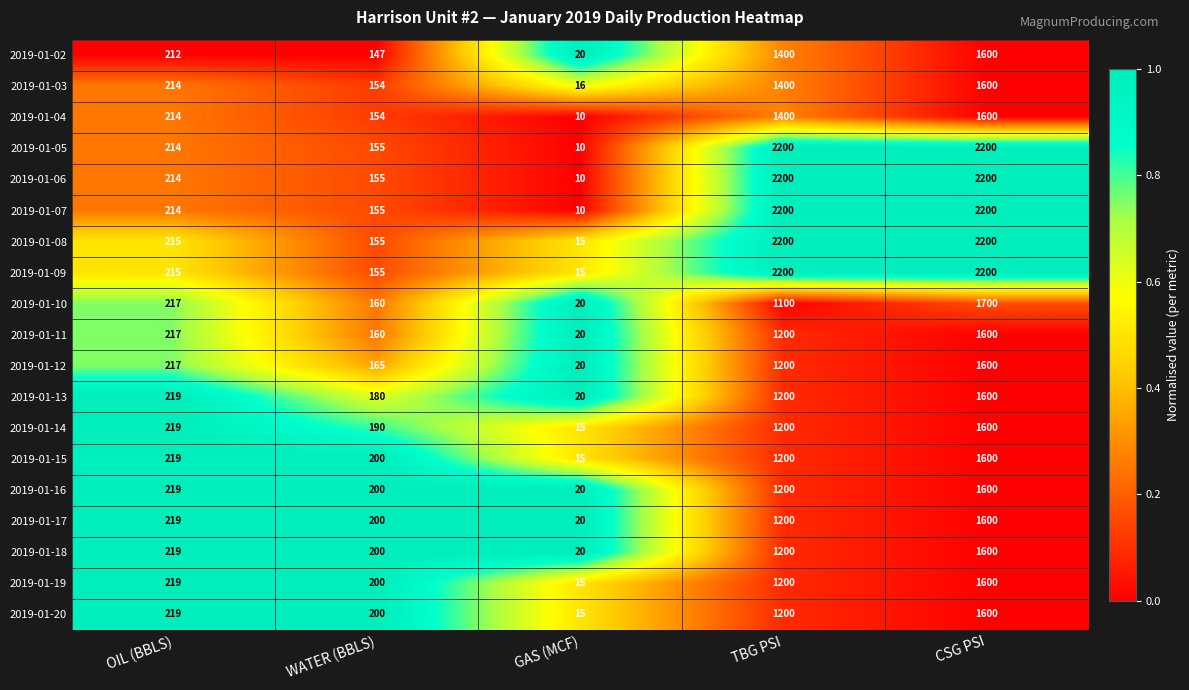

What is the spread (max minus min) of values at TBG PSI?

1100